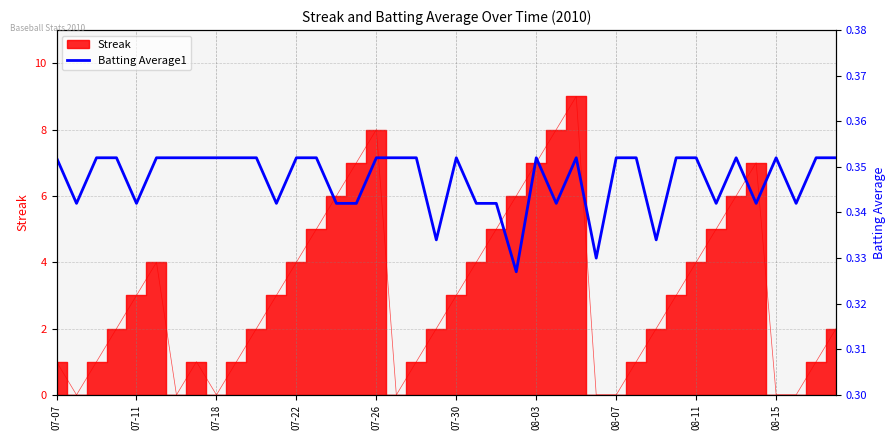

How many points are lower than both their immediate neighbors (excluding endpoints)?

11